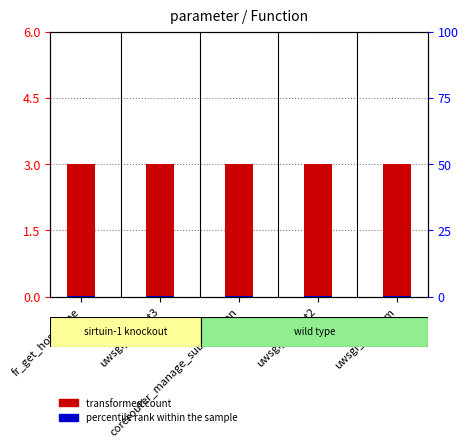

How many groups of bars are there?

5